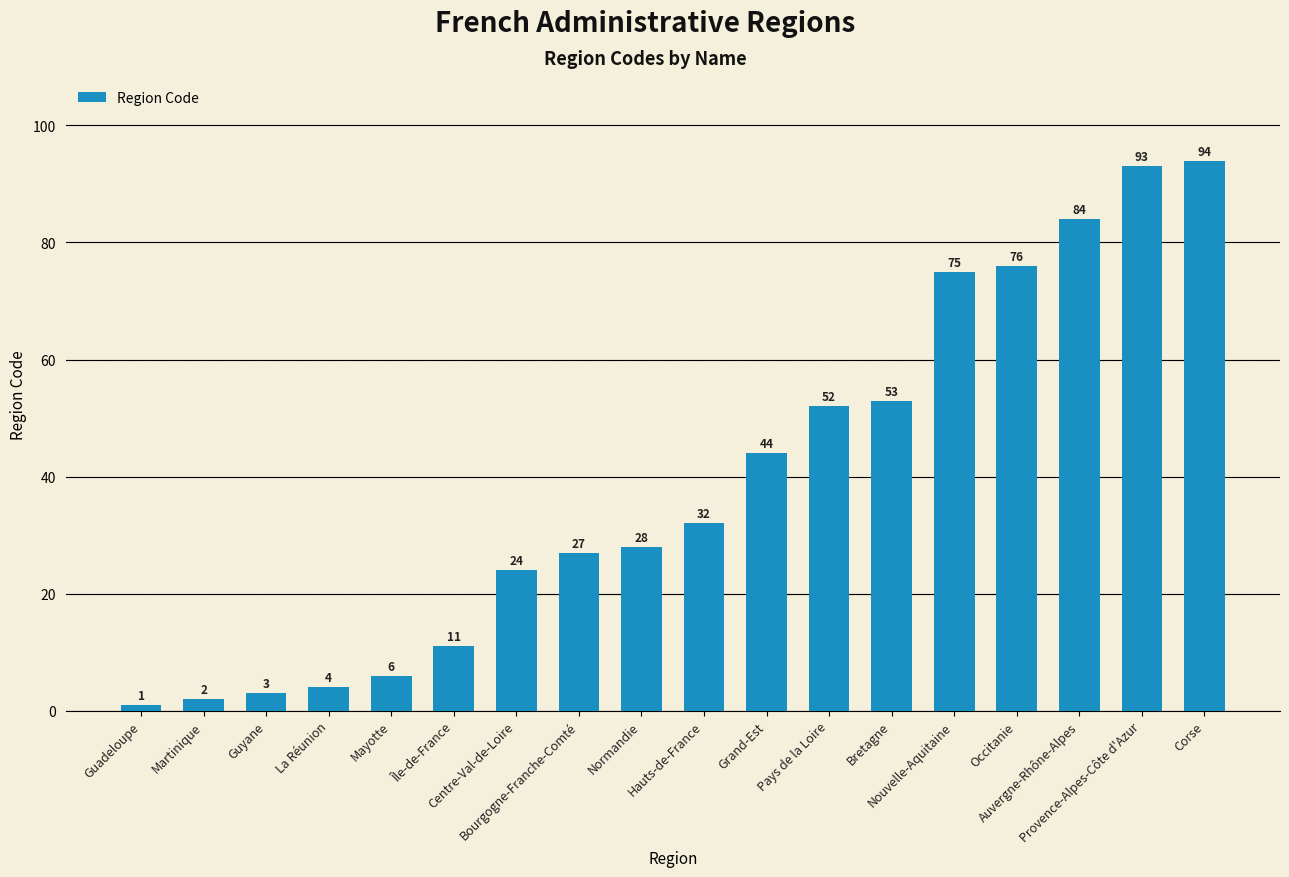

Reading left to right, transcribe all the data shown in this chart.

Guadeloupe=1	Martinique=2	Guyane=3	La Réunion=4	Mayotte=6	Île-de-France=11	Centre-Val-de-Loire=24	Bourgogne-Franche-Comté=27	Normandie=28	Hauts-de-France=32	Grand-Est=44	Pays de la Loire=52	Bretagne=53	Nouvelle-Aquitaine=75	Occitanie=76	Auvergne-Rhône-Alpes=84	Provence-Alpes-Côte d'Azur=93	Corse=94